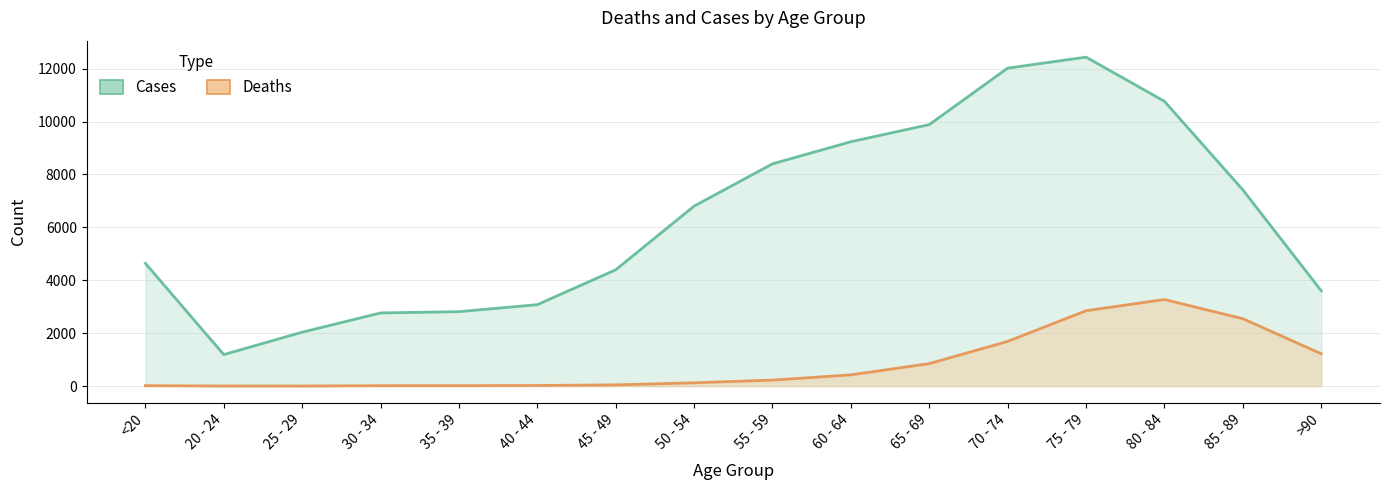

What are all the series names shown in the legend?

Cases, Deaths